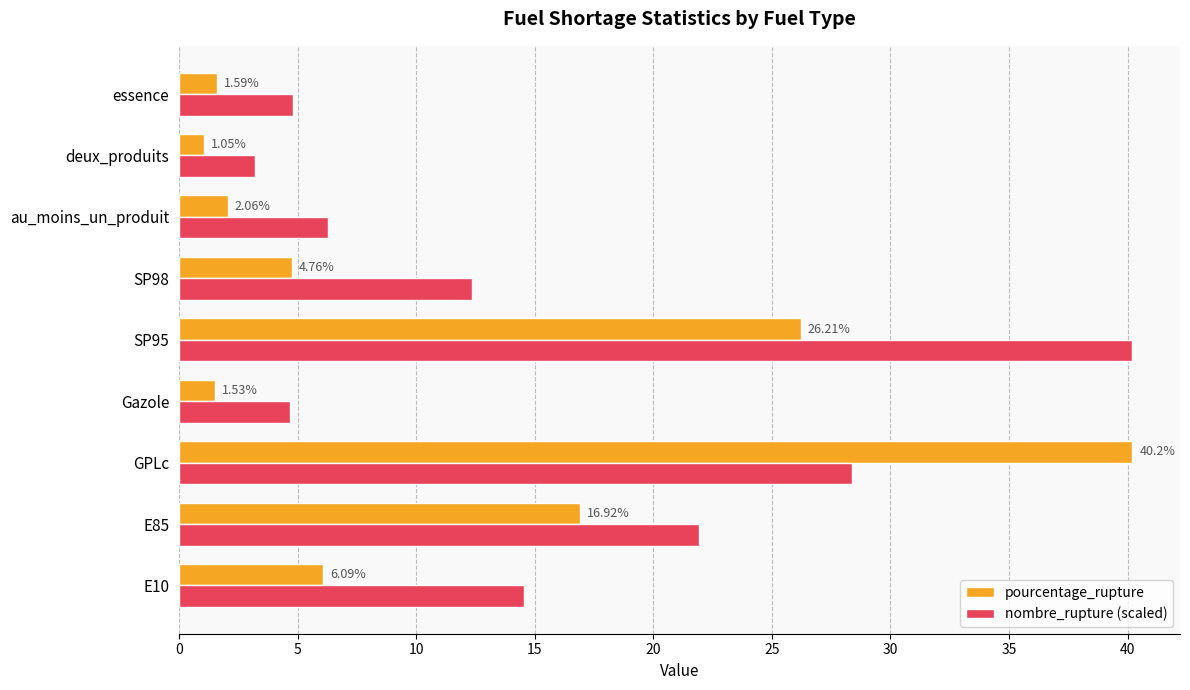

Which series has the largest total across all categories?

nombre_rupture (scaled)